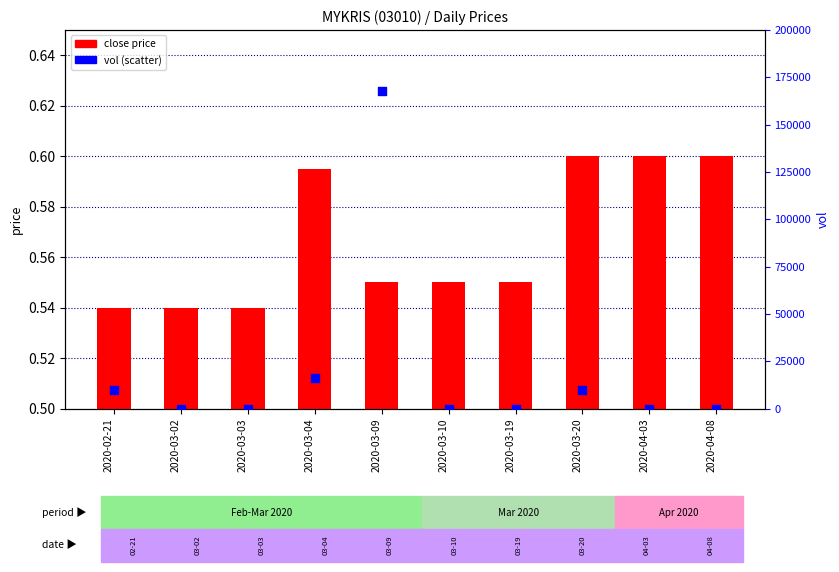

Which series has the widest spread of Y values?

vol